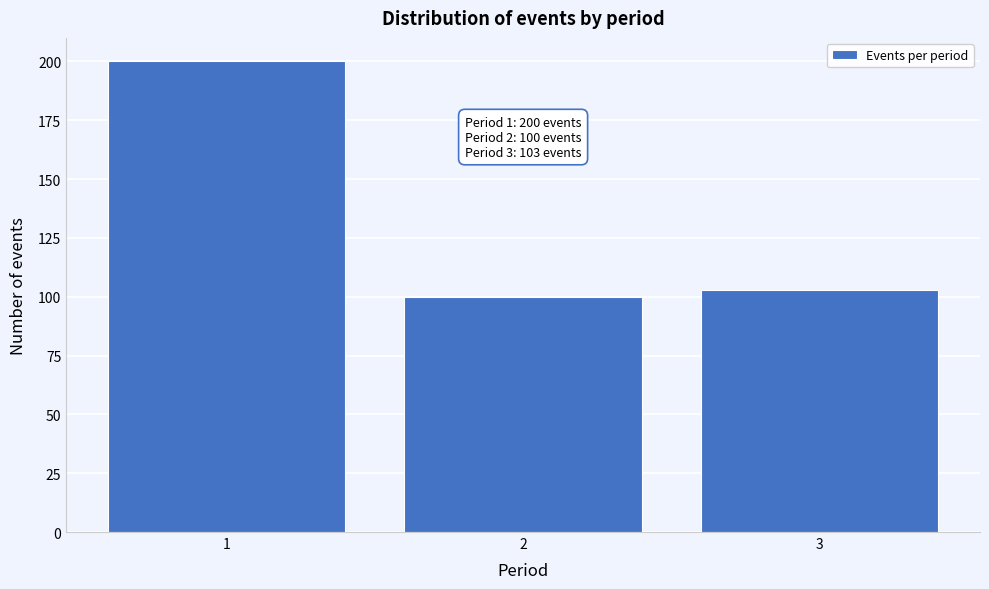

Reading left to right, what are all the values shown in this chart?

1=200	2=100	3=103